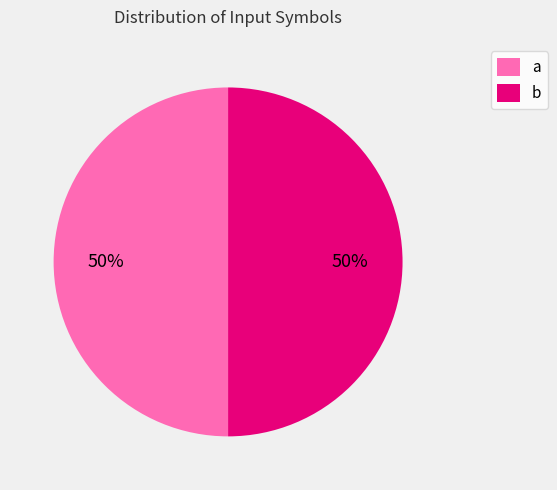

True or false: b accounts for 6% of the total.

False